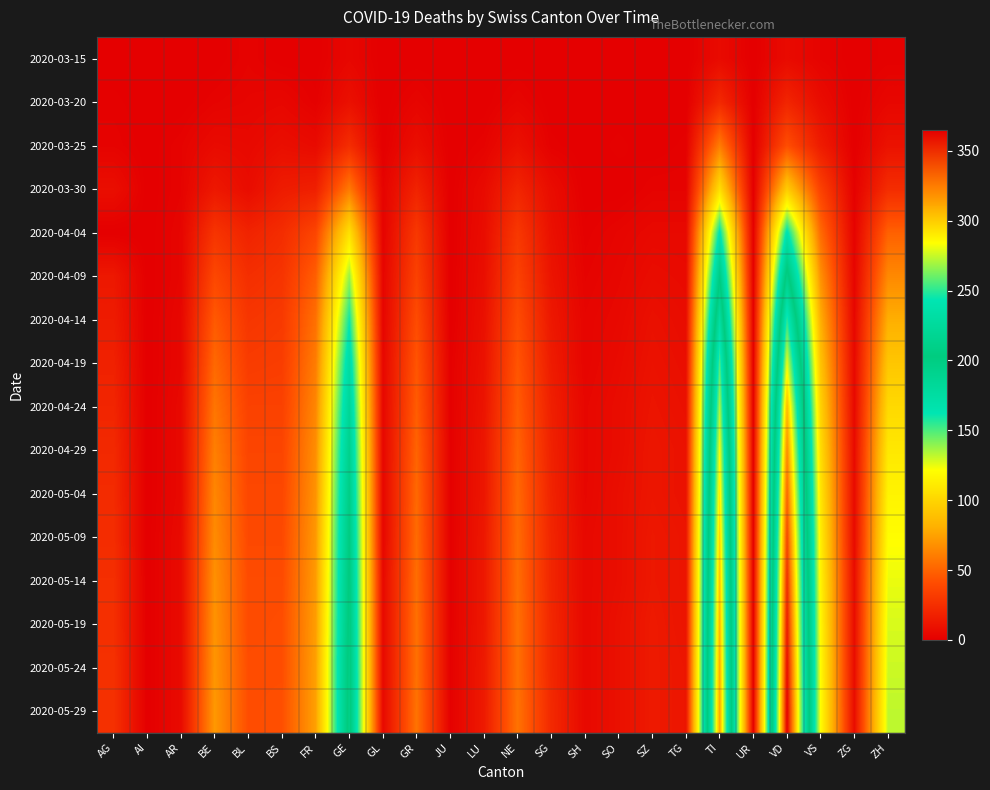

Which has a higher value, SZ or GR?

SZ